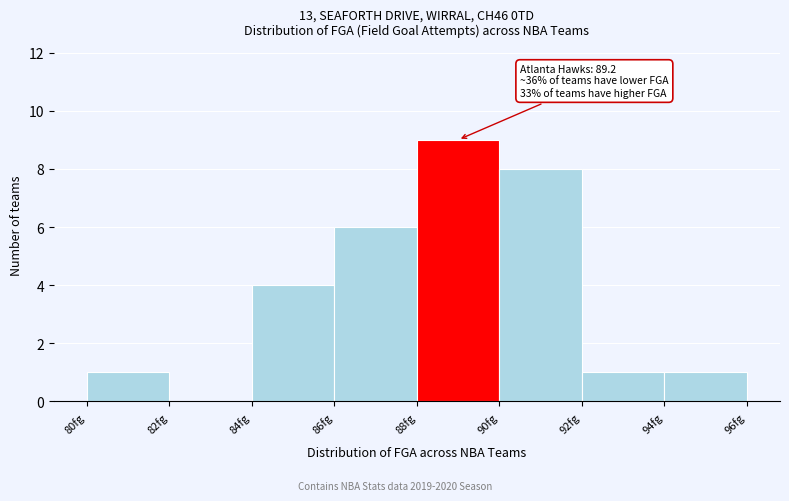

Over which range of the x-axis is the bar tallest?

88 to 90